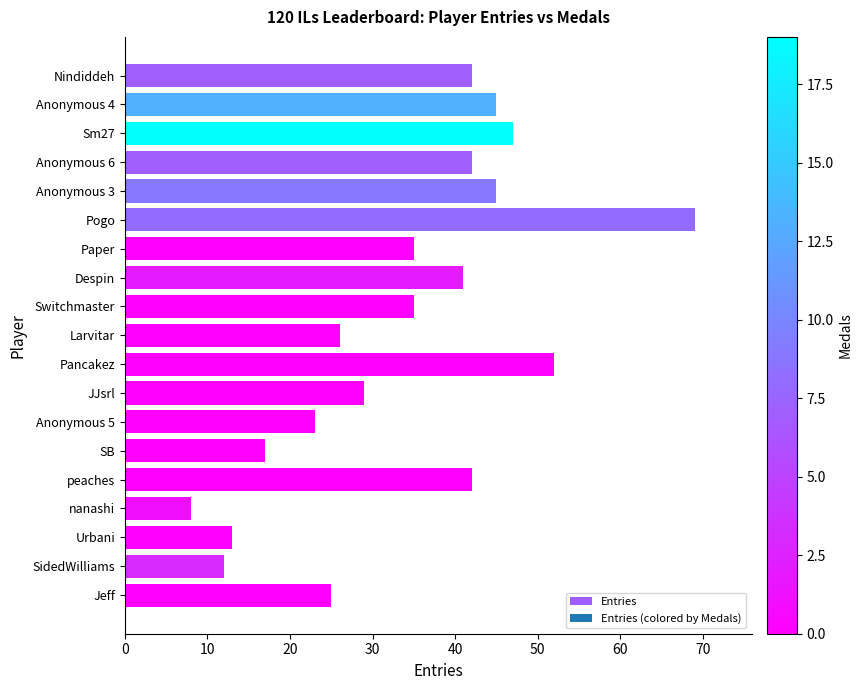

Does the chart contain any negative values?

No